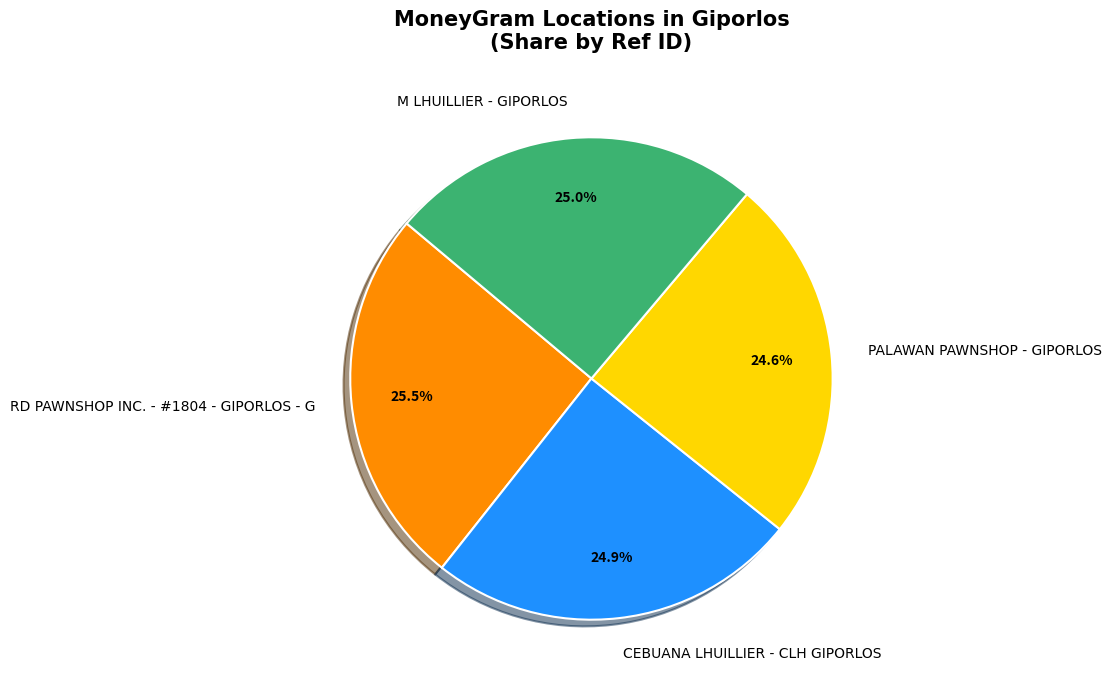

Approximately how many times larger is the value at PALAWAN PAWNSHOP - GIPORLOS compared to CEBUANA LHUILLIER - CLH GIPORLOS?

1.0